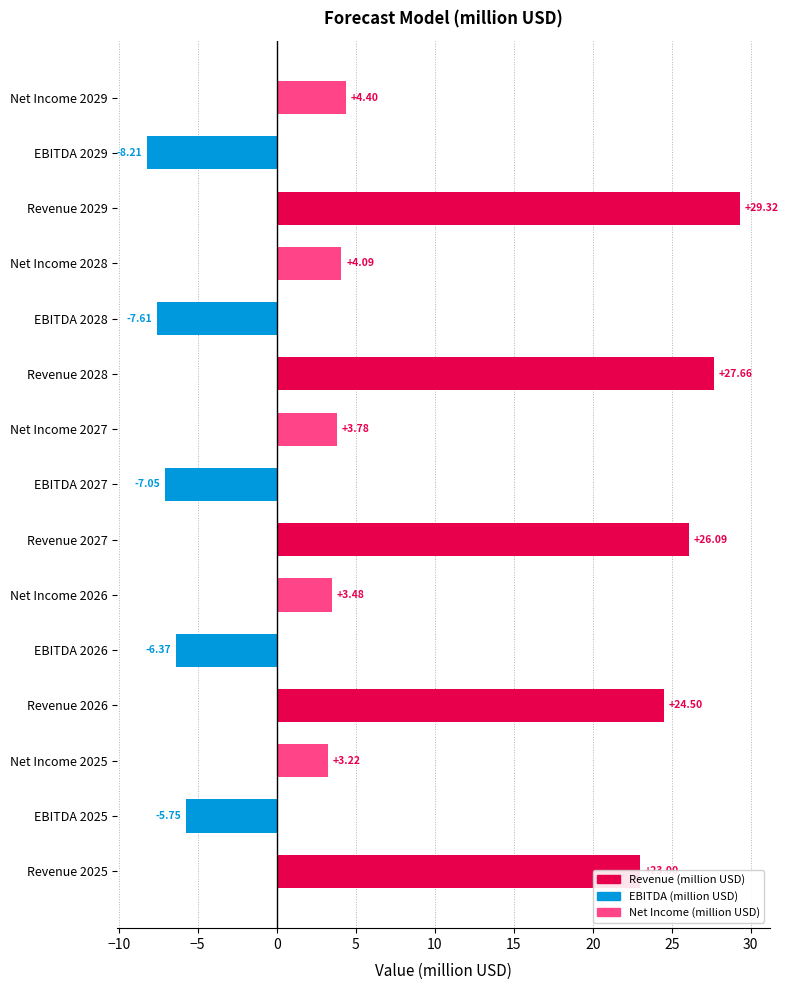

List the labels in order of value, largest first.

Revenue 2029, Revenue 2028, Revenue 2027, Revenue 2026, Revenue 2025, Net Income 2029, Net Income 2028, Net Income 2027, Net Income 2026, Net Income 2025, EBITDA 2025, EBITDA 2026, EBITDA 2027, EBITDA 2028, EBITDA 2029